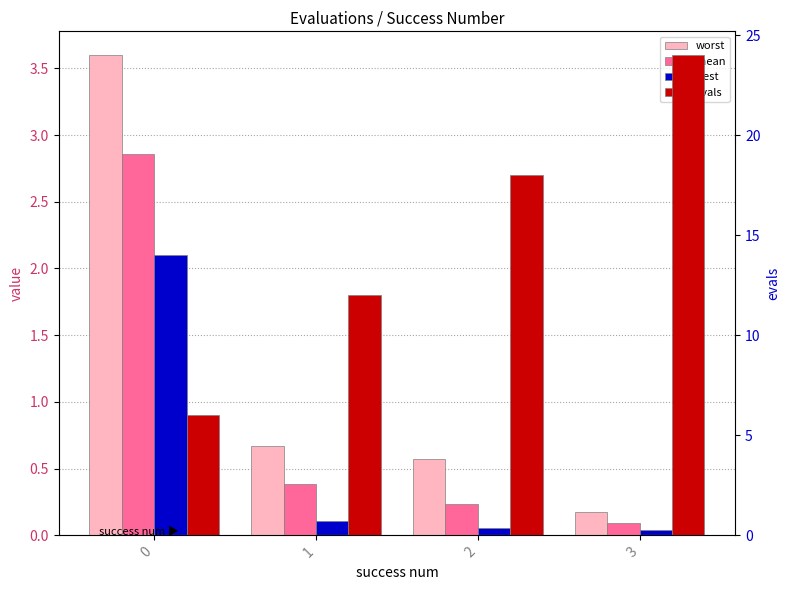

How many bars are there in each group?

4